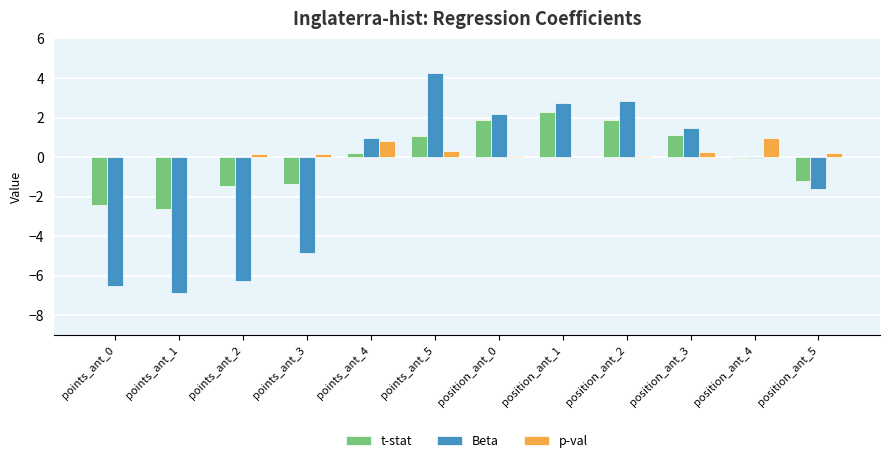

What are all the series names shown in the legend?

t-stat, Beta, p-val